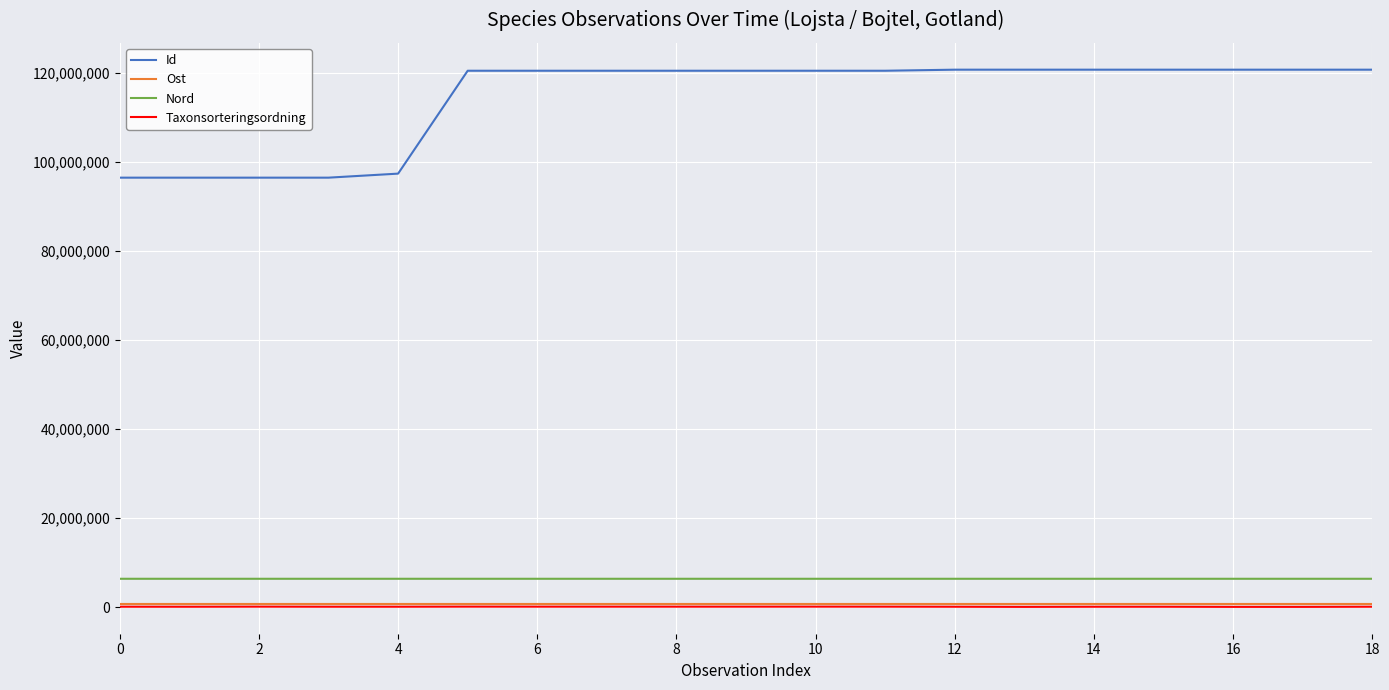

What is the minimum value for Id?

96401095